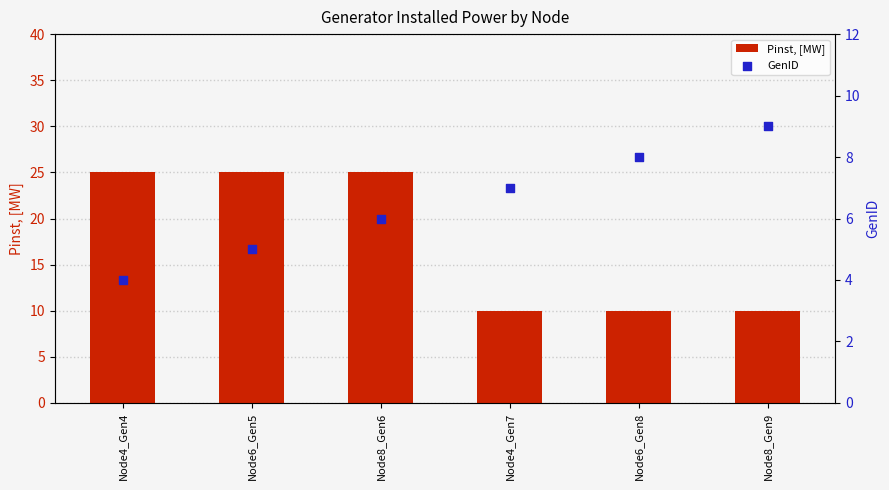

Which series contains the lowest Y value?

GenID